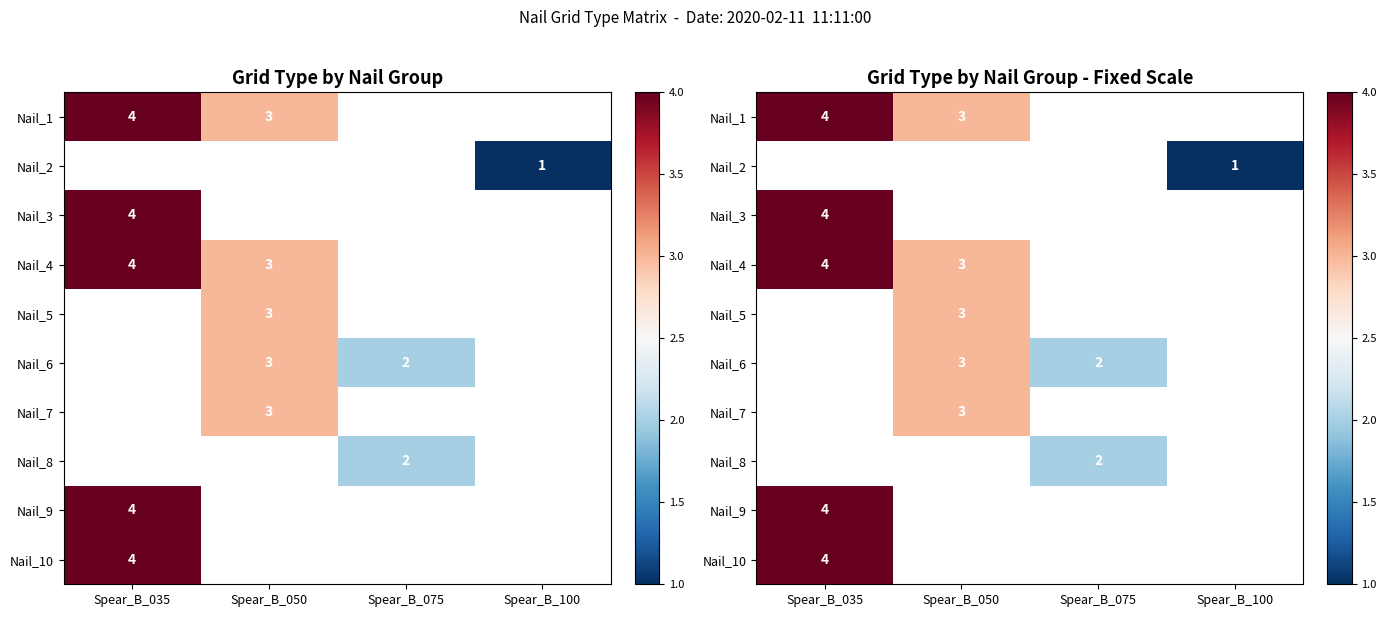

The value of Nail_8 at Spear_B_075 is 0.6. True or false?

False